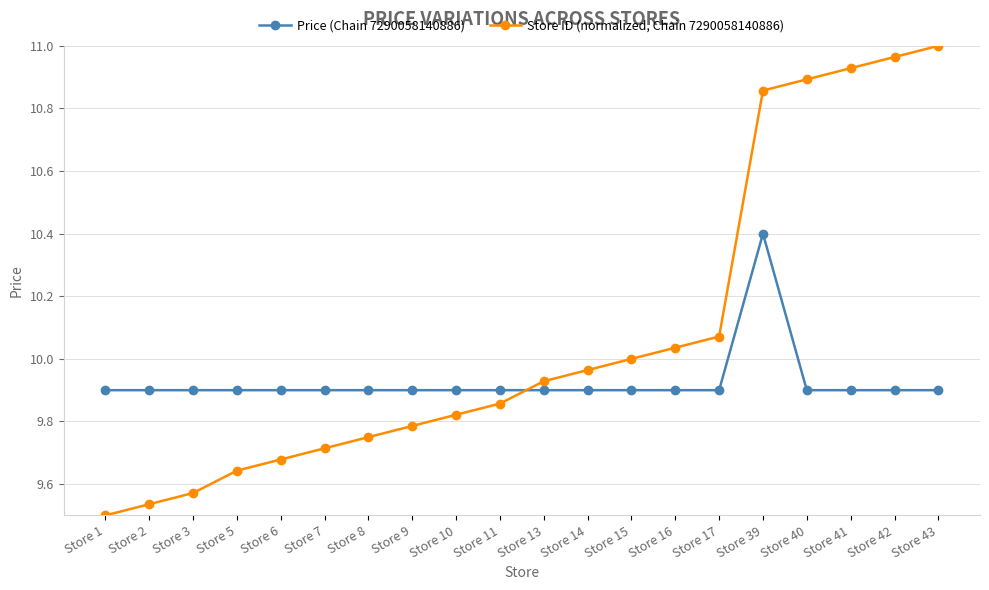

Which series ends up on top after the final intersection of Store ID (normalized, Chain 7290058140886) and Price (Chain 7290058140886)?

Store ID (normalized, Chain 7290058140886)